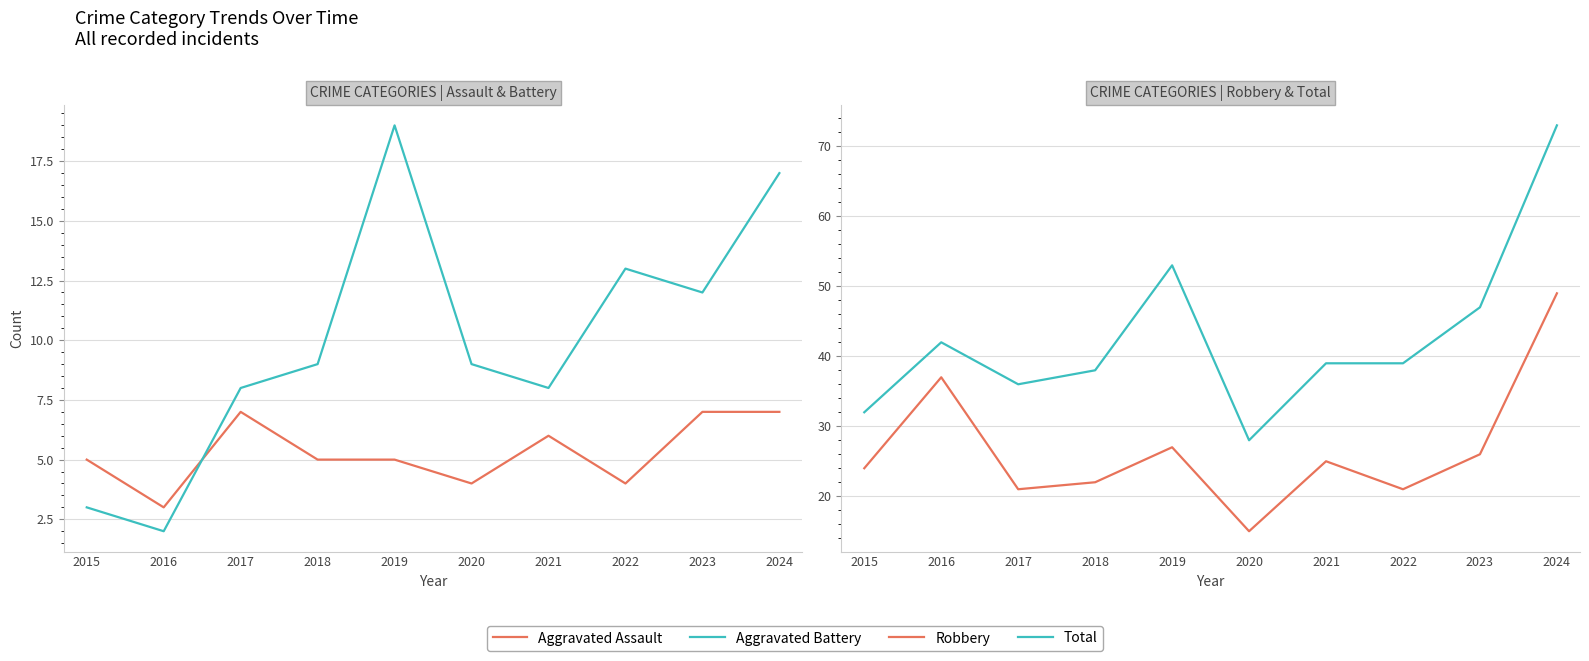

The value of Total at 2019 is 53. True or false?

True